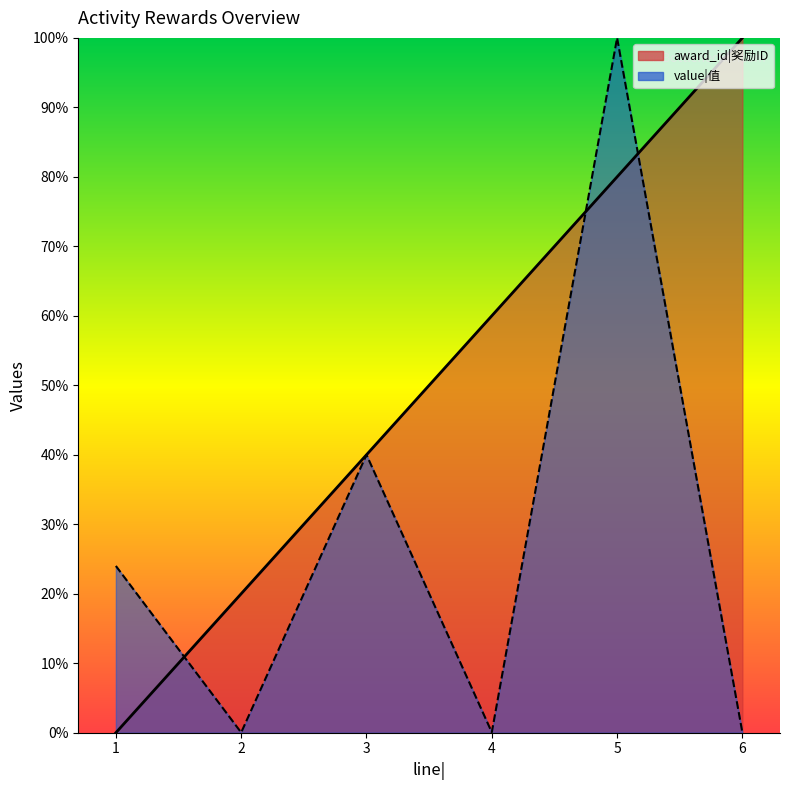

How many series are shown in this chart?

2